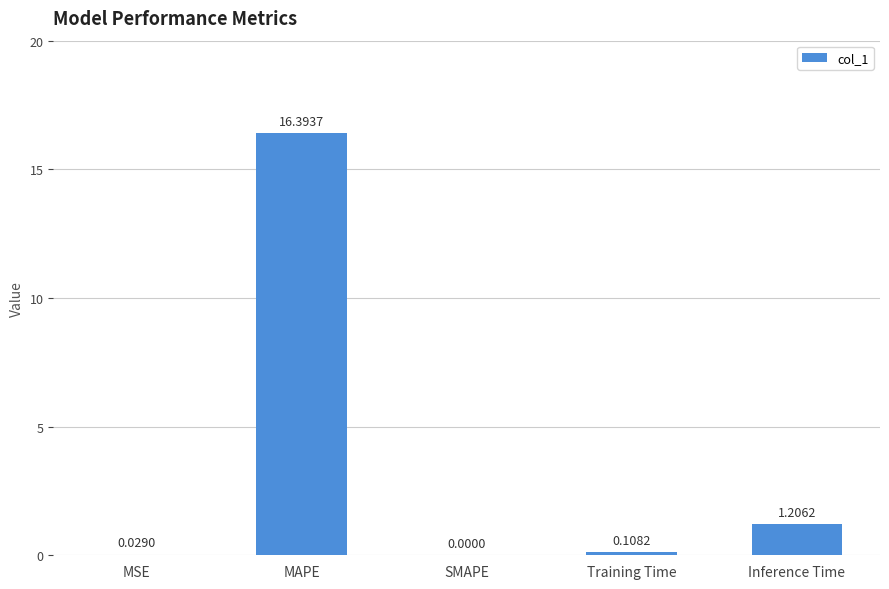

At which label is the value closest to 8?

Inference Time